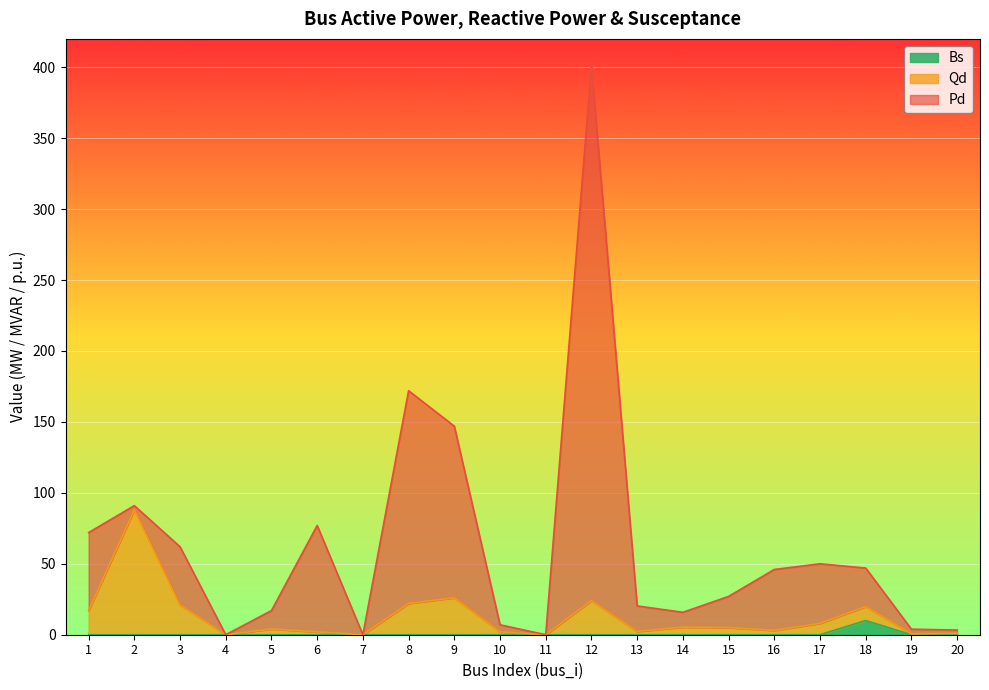

What is the highest value of the Bs series?

10.0